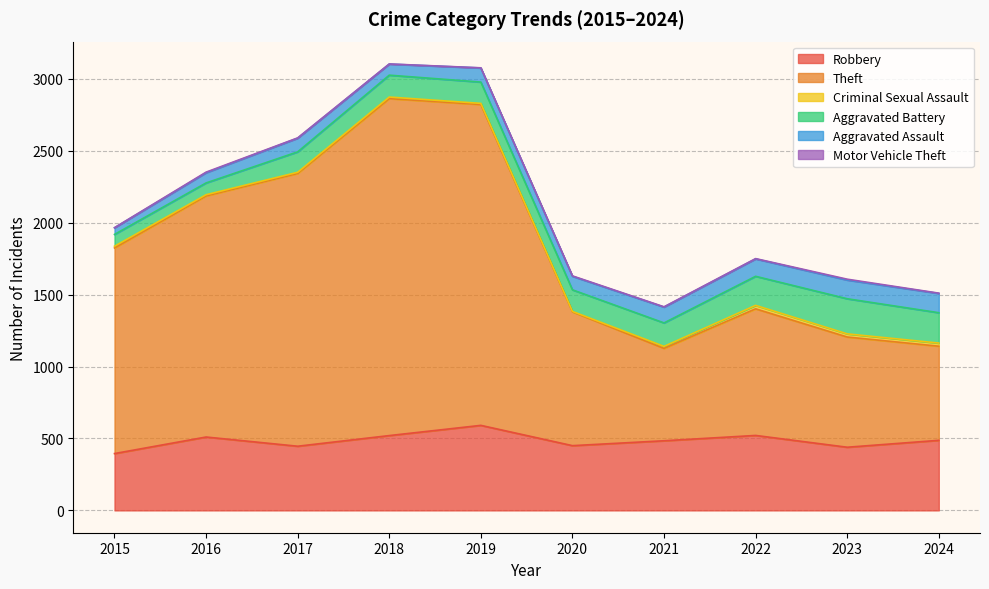

Rank the series at 2017 from lowest to highest value.

Motor Vehicle Theft, Criminal Sexual Assault, Aggravated Assault, Aggravated Battery, Robbery, Theft